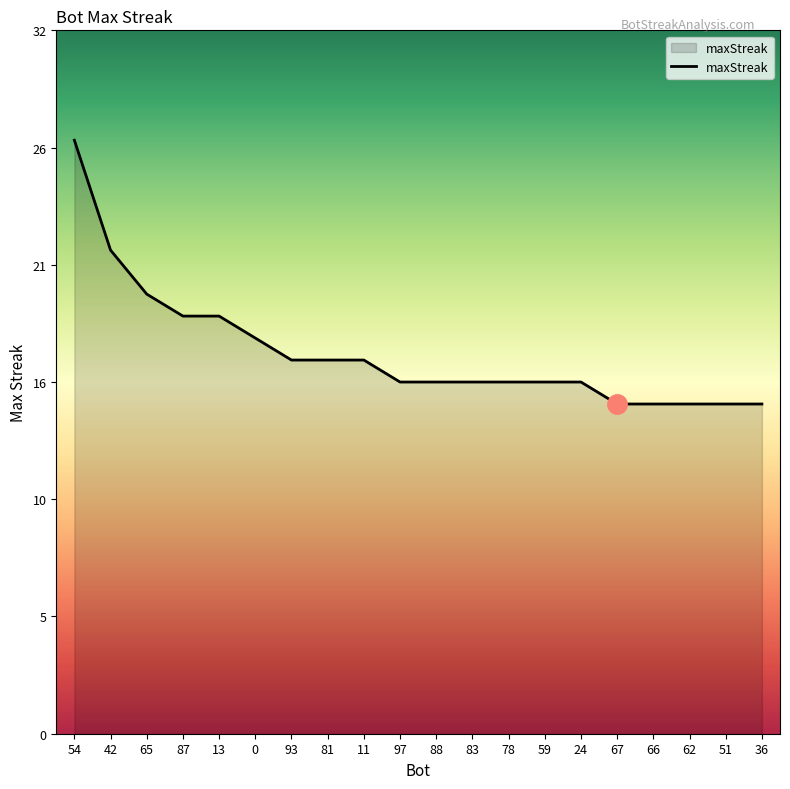

Approximately how many times larger is the value at 66 compared to 0?

0.8